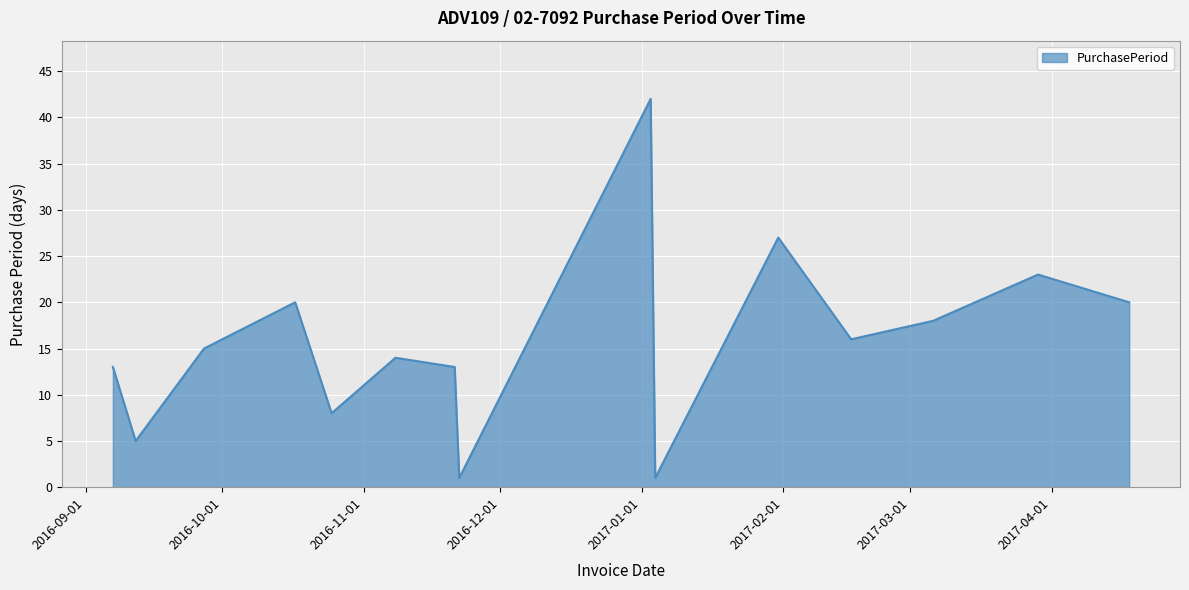

True or false: there are more than 1 points higher than both neighbors.

True